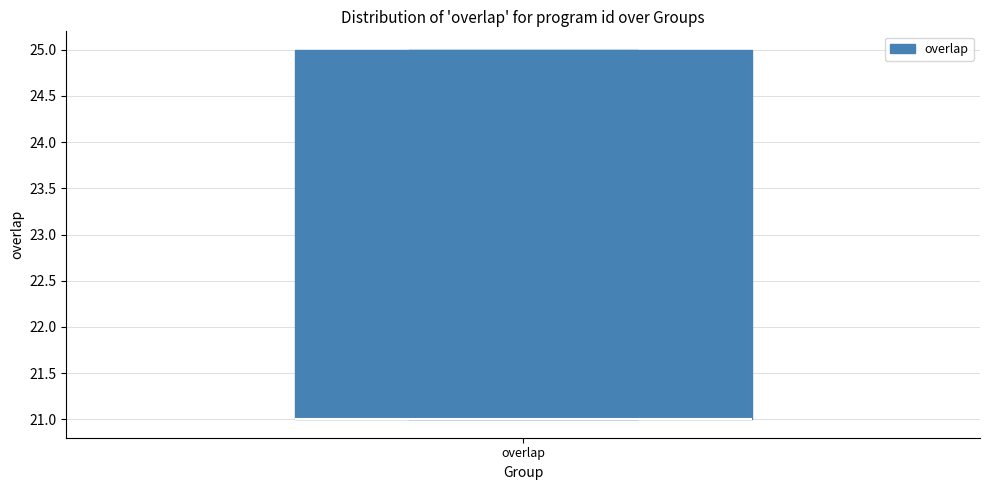

Read this box plot against the y-axis: the position of the median line, the range covered by the box, and the ends of both whiskers. The values are not printed on the chart, so give them approximately, as read against the axis.

median 21 (drawn on the box's lower edge), box 21 to 25, whiskers 21 to 25